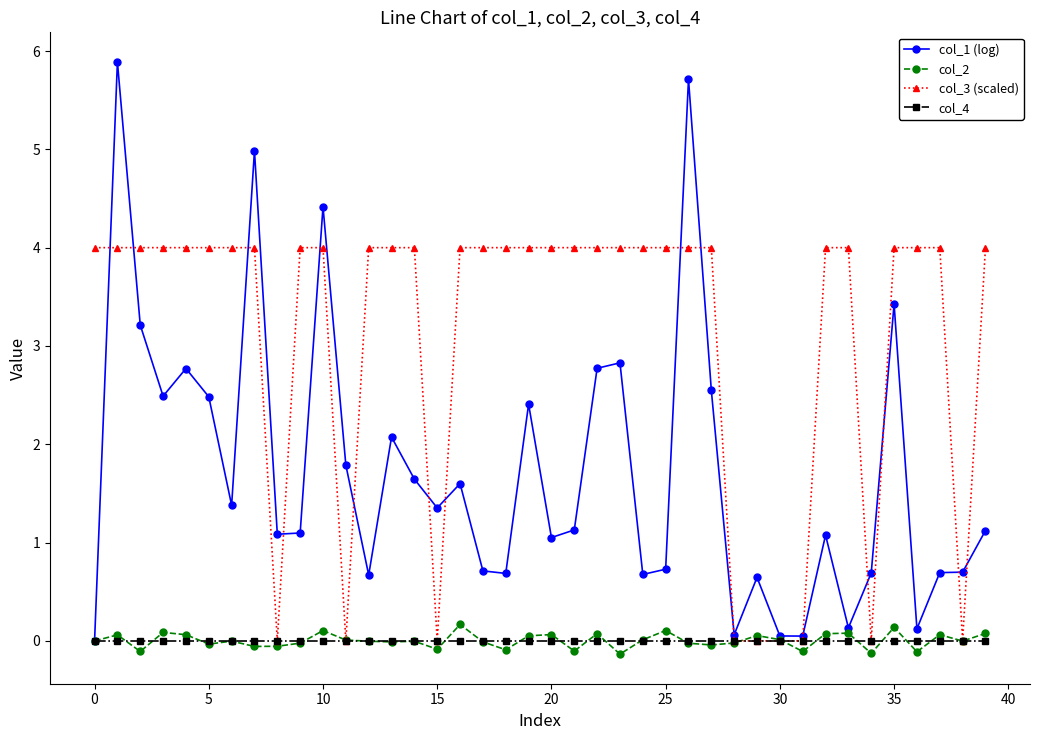

Which series has the largest total across all categories?

col_3 (scaled)